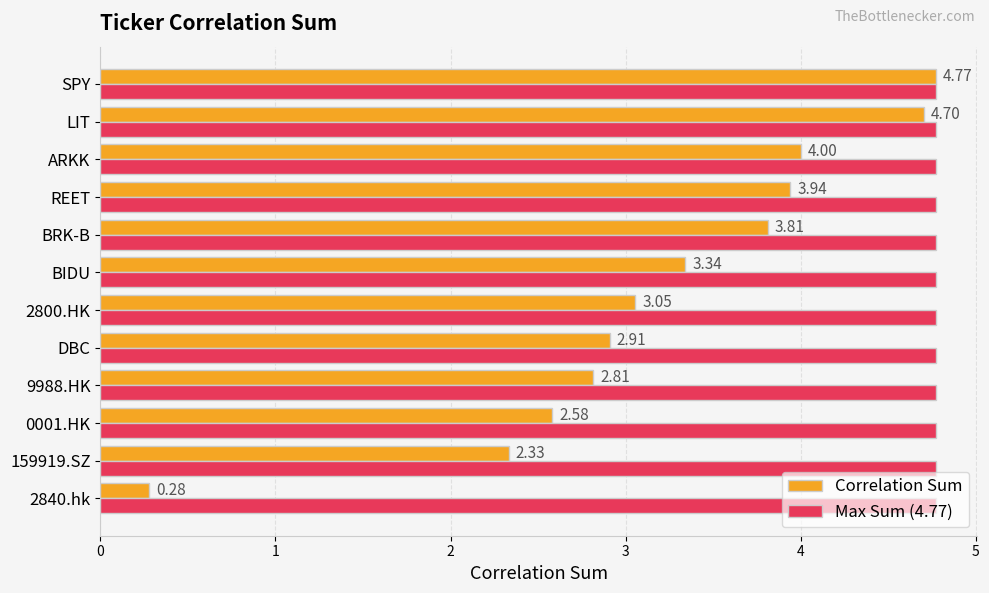

Which series has the largest total across all categories?

Max Sum (4.77)